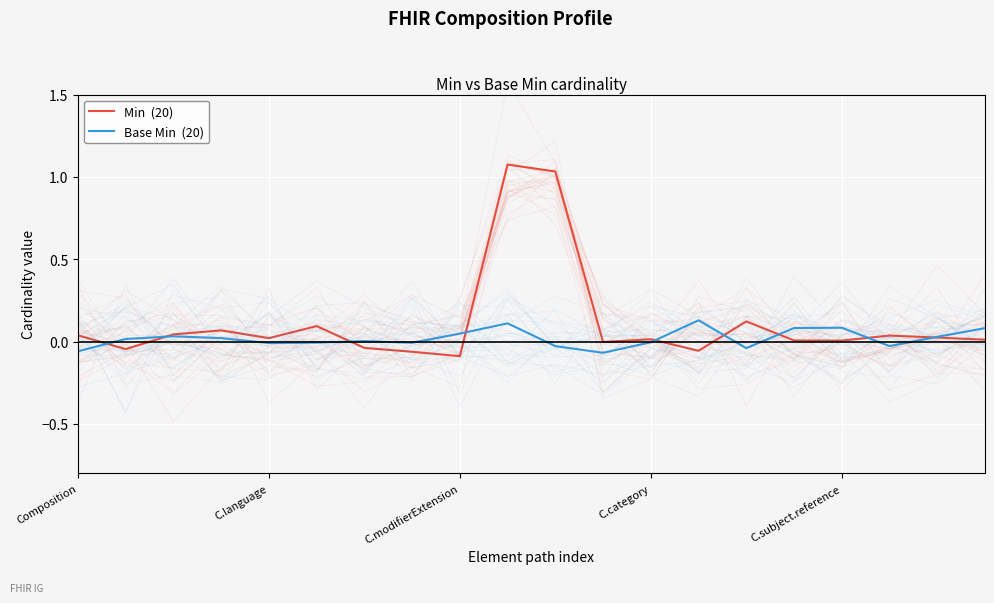

Between C.subject.reference and 6, which is larger?

C.subject.reference